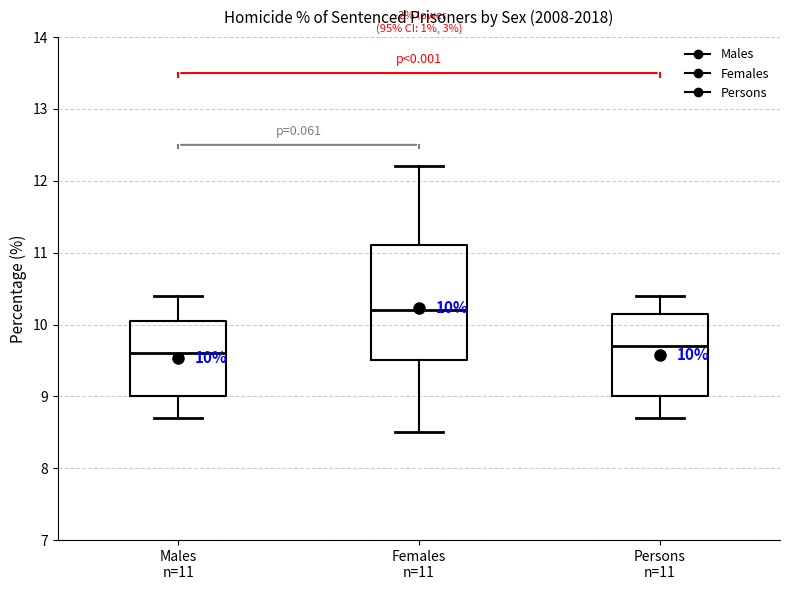

Which box has the highest median line?

Females n=11